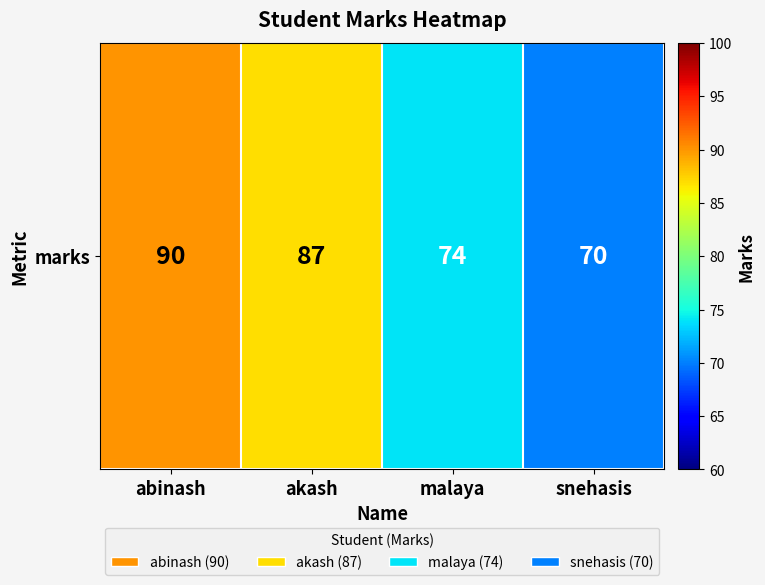

What is the minimum value shown in the chart?

70